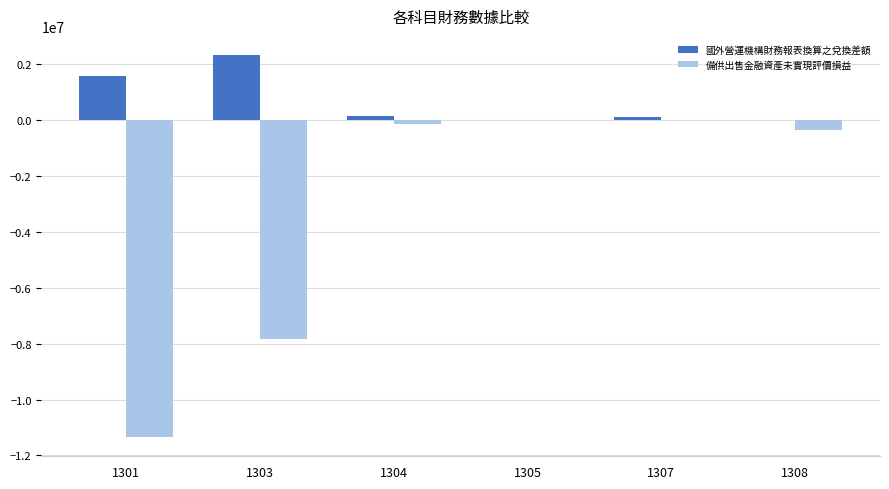

Which series has the largest total across all categories?

國外營運機構財務報表換算之兌換差額